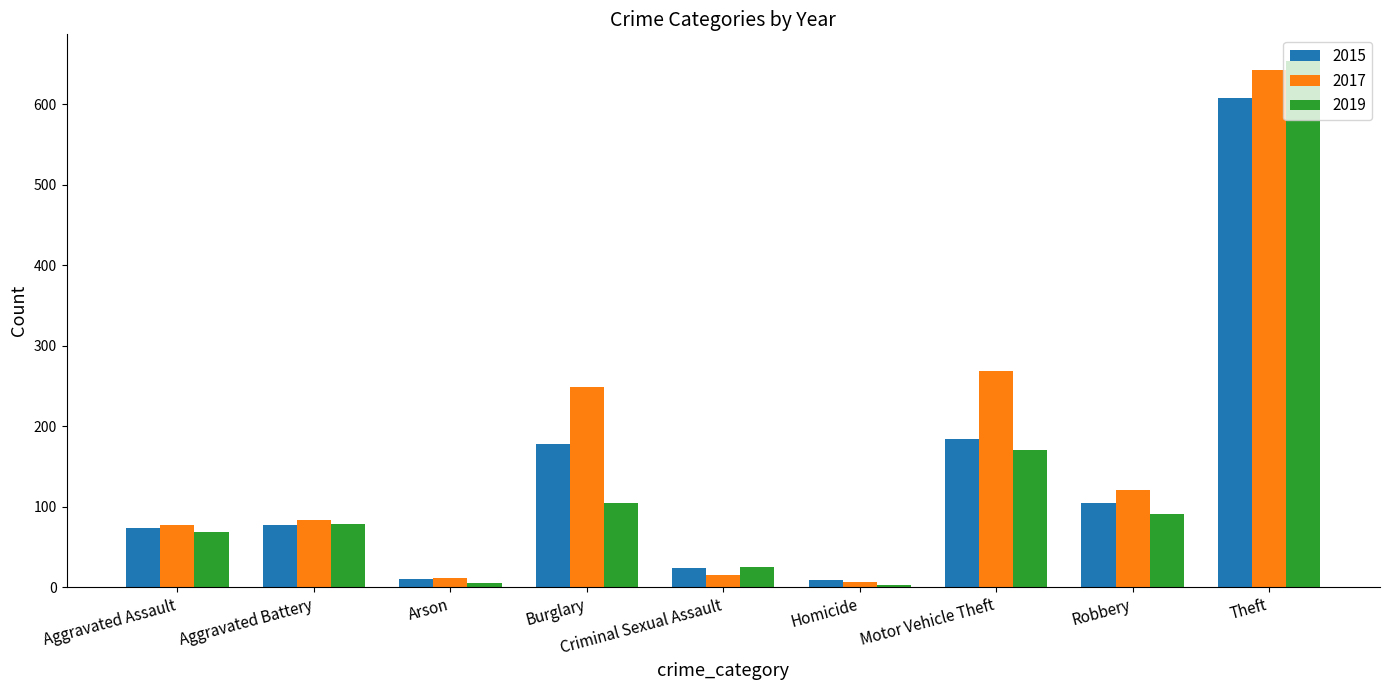

What is the value of the 2017 bar at the 5th from the left?

15